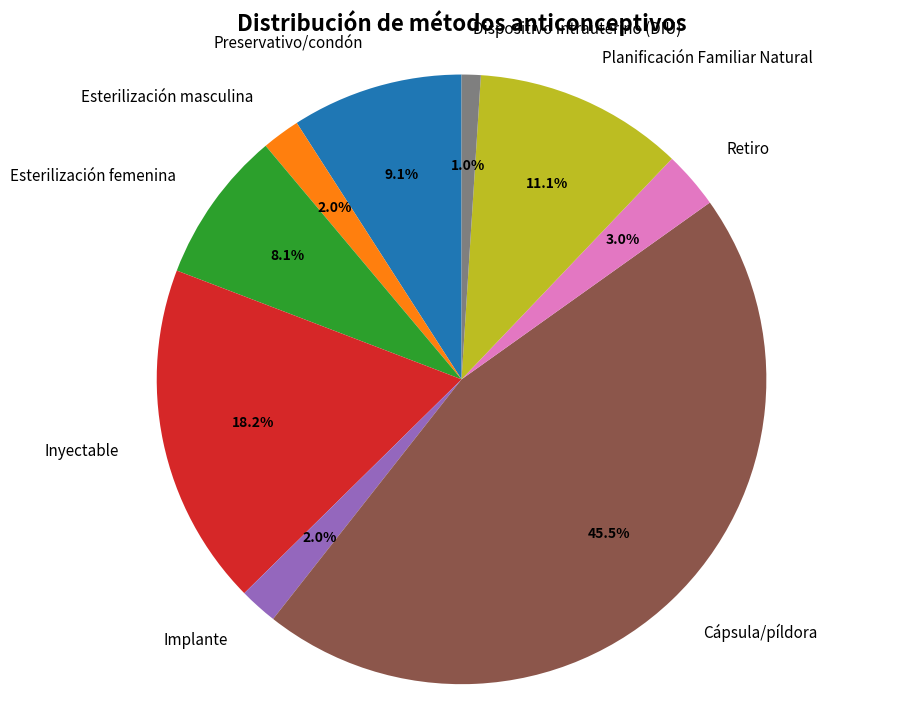

To the nearest percent, what percentage of the pie is Inyectable?

18%